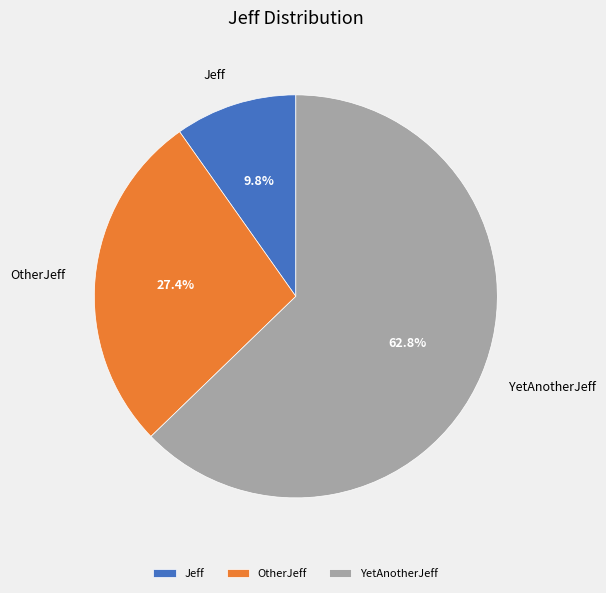

To the nearest percent, what portion does OtherJeff represent?

27%